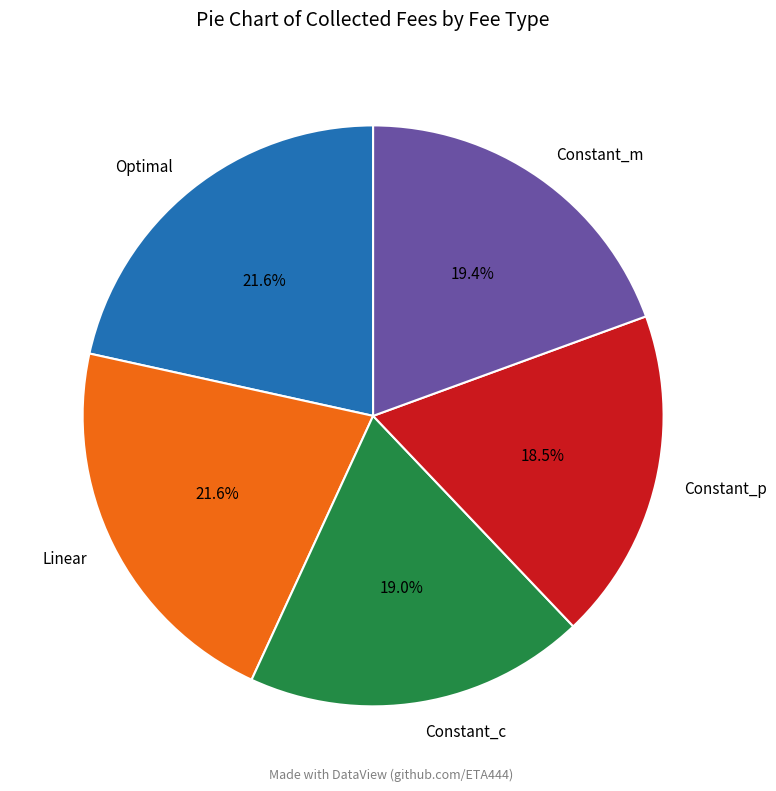

Approximately how many times larger is the value at Optimal compared to Constant_p?

1.2